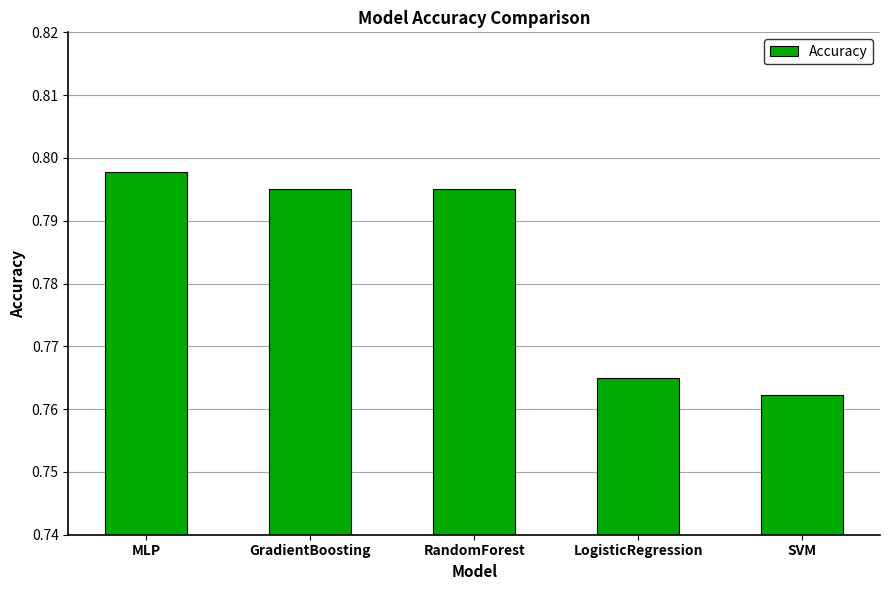

Where is the data nearest to the value 0?

SVM